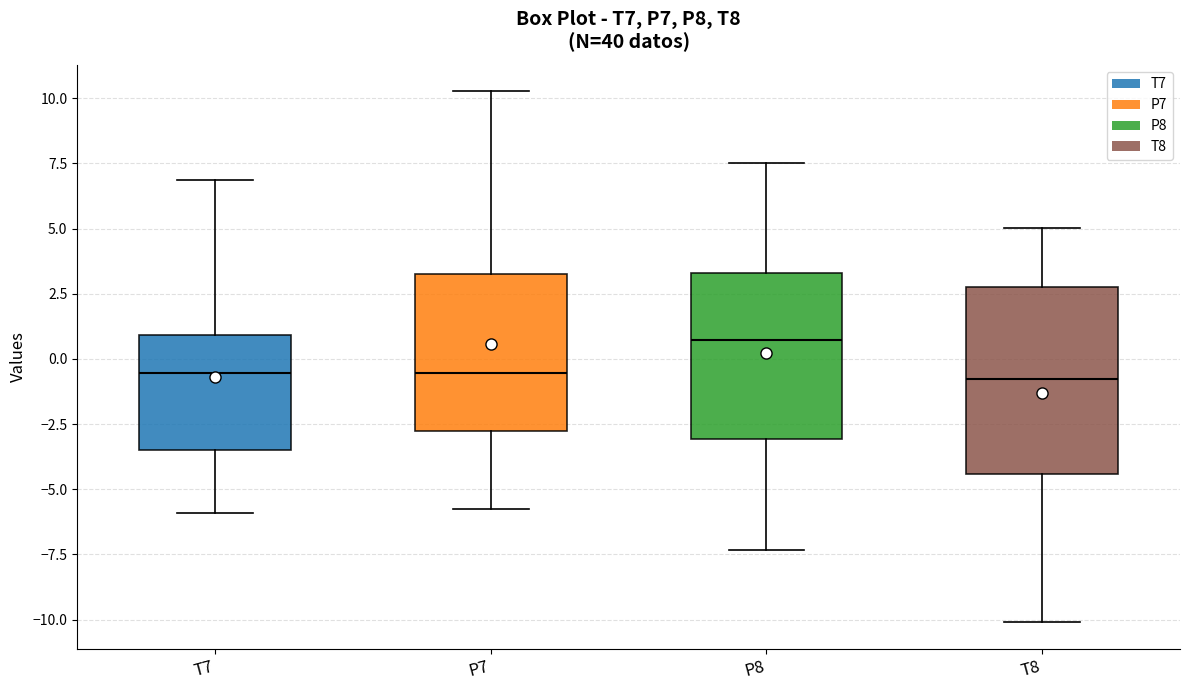

Reading left to right, read every box against the y-axis: the position of its median line, the range the box covers, and the ends of its whiskers. The values are not printed on the chart, so give them approximately, as read against the axis.

T7: median -0.5, box -3.5 to 1.0, whiskers -6.0 to 7.0
P7: median -0.5, box -3.0 to 3.5, whiskers -5.5 to 10.5
P8: median 0.5, box -3.0 to 3.5, whiskers -7.5 to 7.5
T8: median -1.0, box -4.5 to 2.5, whiskers -10.0 to 5.0